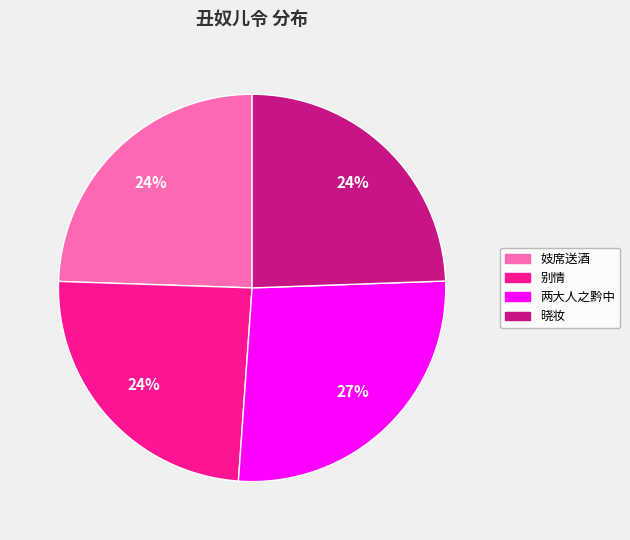

To the nearest percent, what is the average slice percentage?

25%